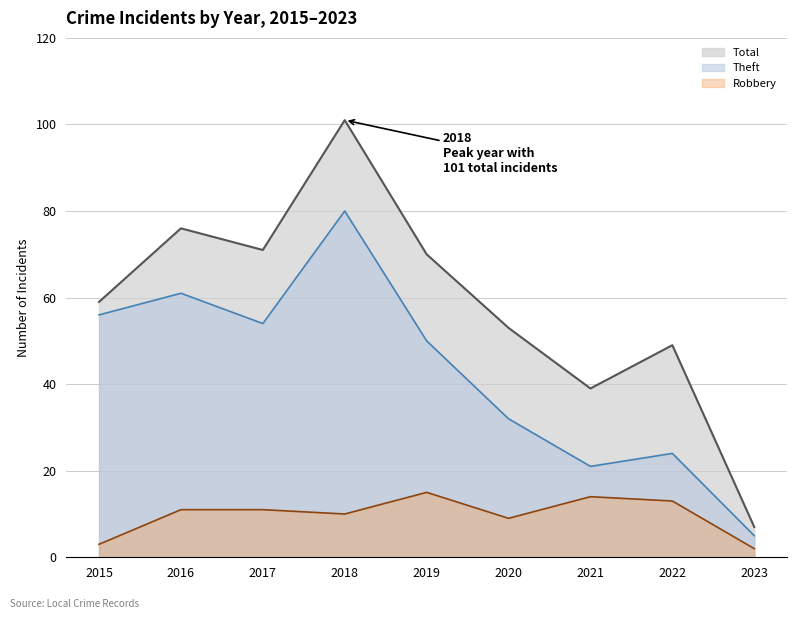

Which has a higher value, 2021 or 2020?

2020